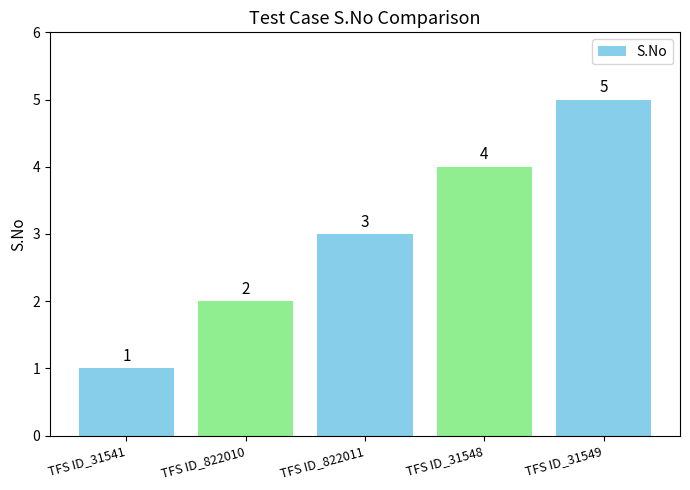

Reading left to right, transcribe all the data shown in this chart.

TFS ID_31541=1	TFS ID_822010=2	TFS ID_822011=3	TFS ID_31548=4	TFS ID_31549=5